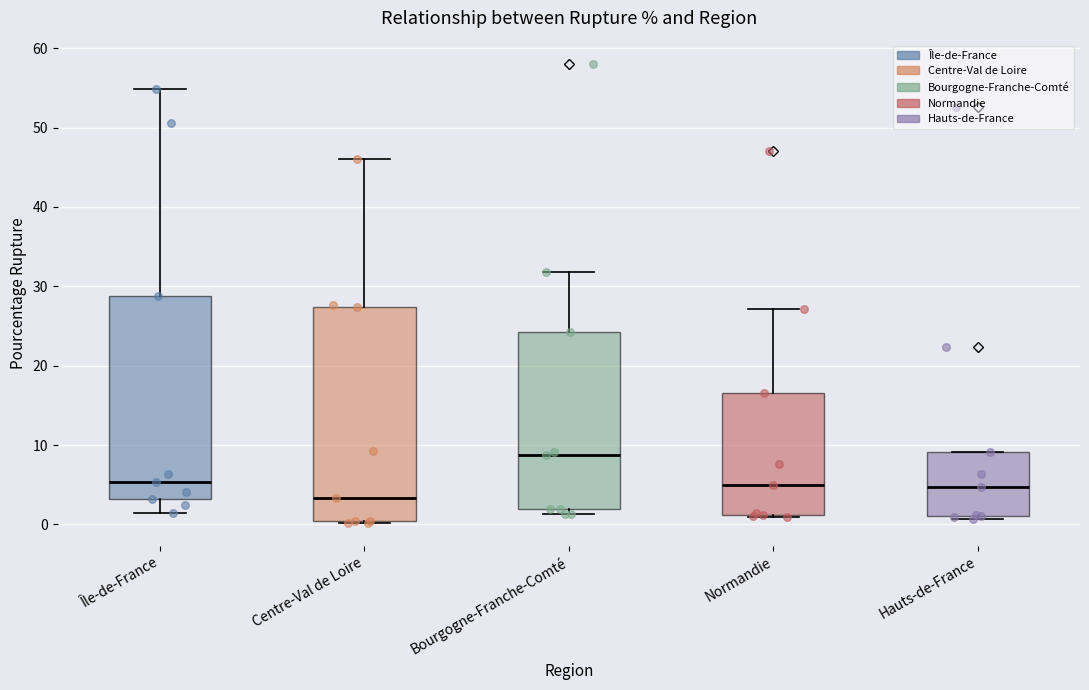

Which box's median line is the lowest?

Centre-Val de Loire